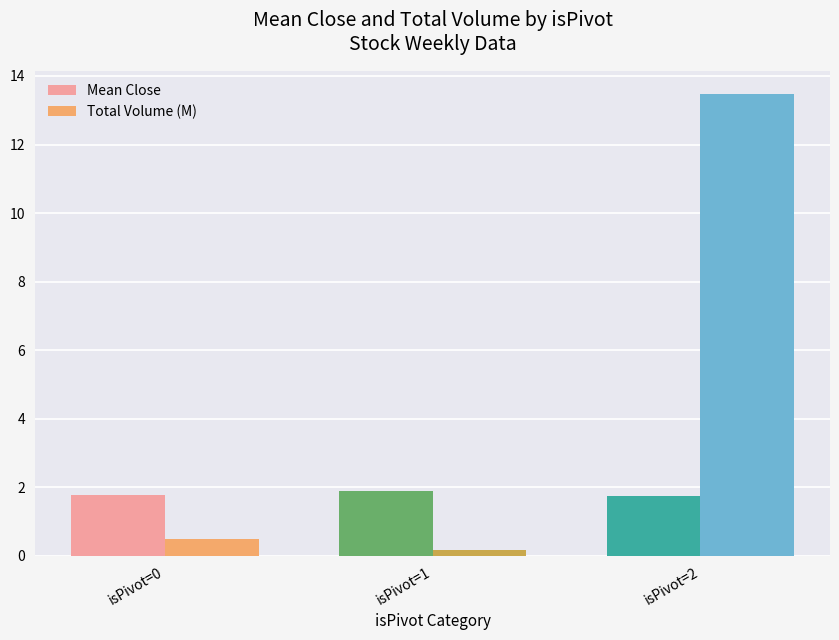

Read the Mean Close value at isPivot=1.

1.9